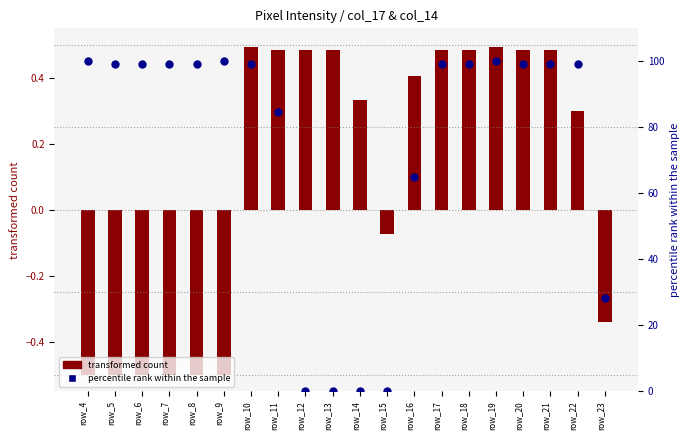

Which series has the largest Y range (max minus min)?

percentile rank within the sample